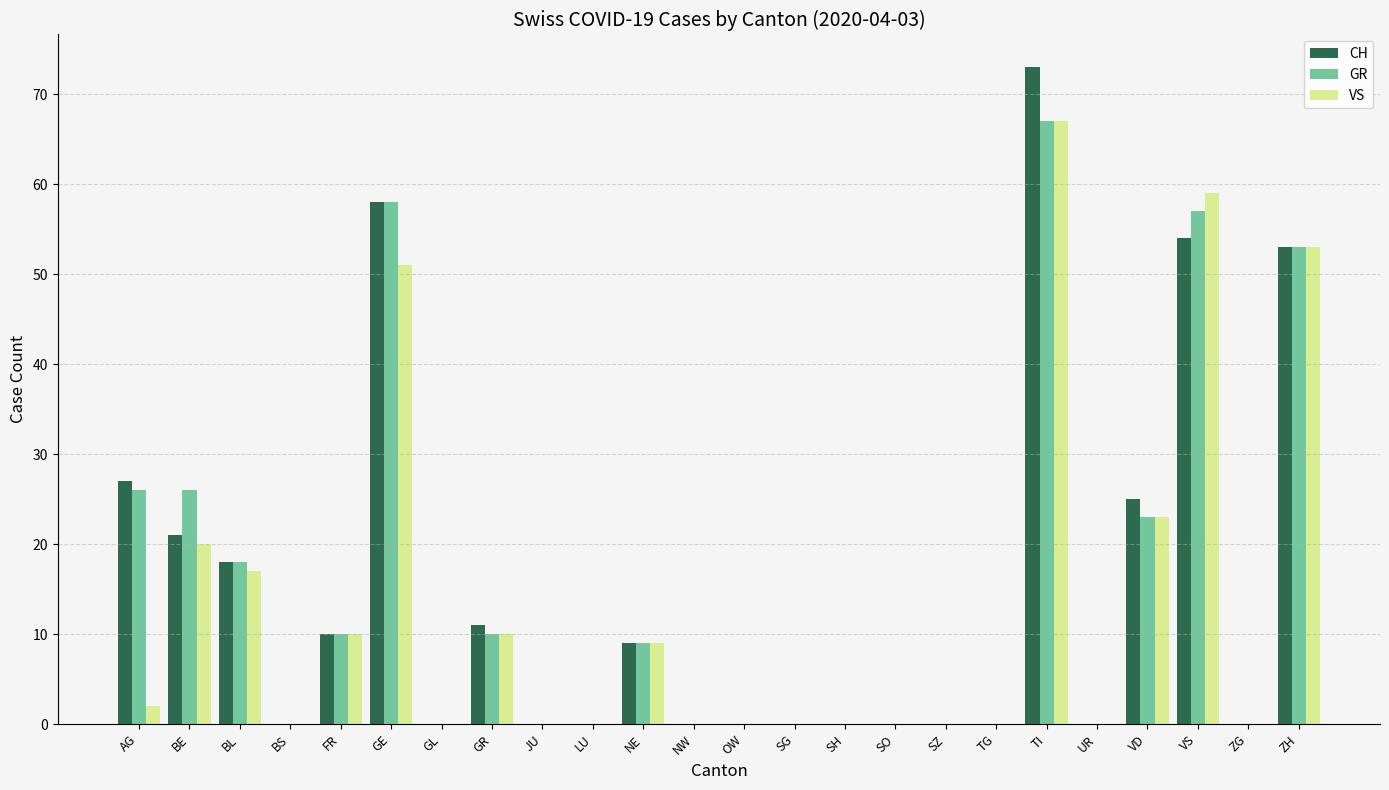

What is the sum of the CH values at VD and UR?

25